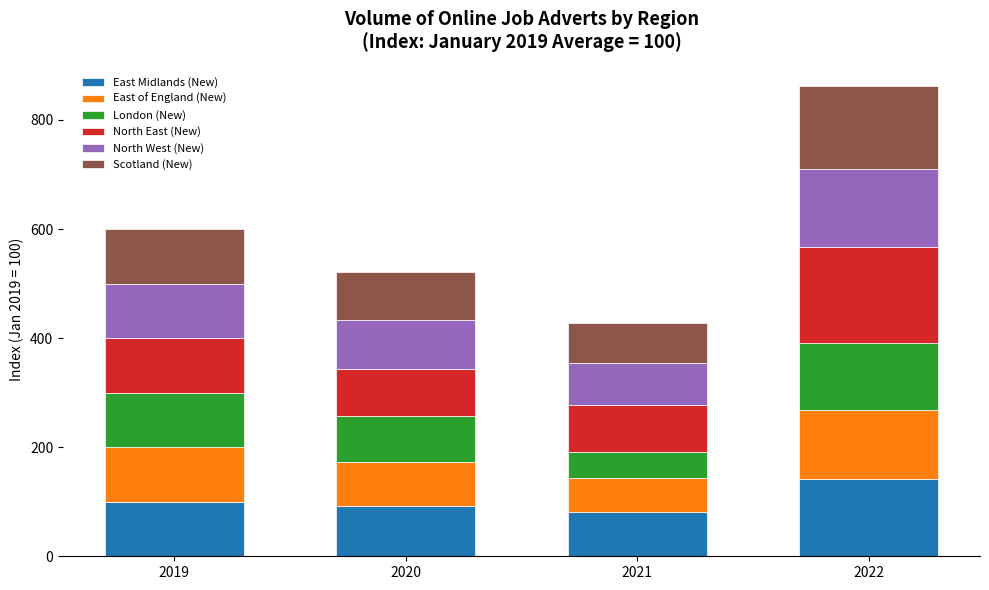

At which category is the sum across all series the highest?

2022